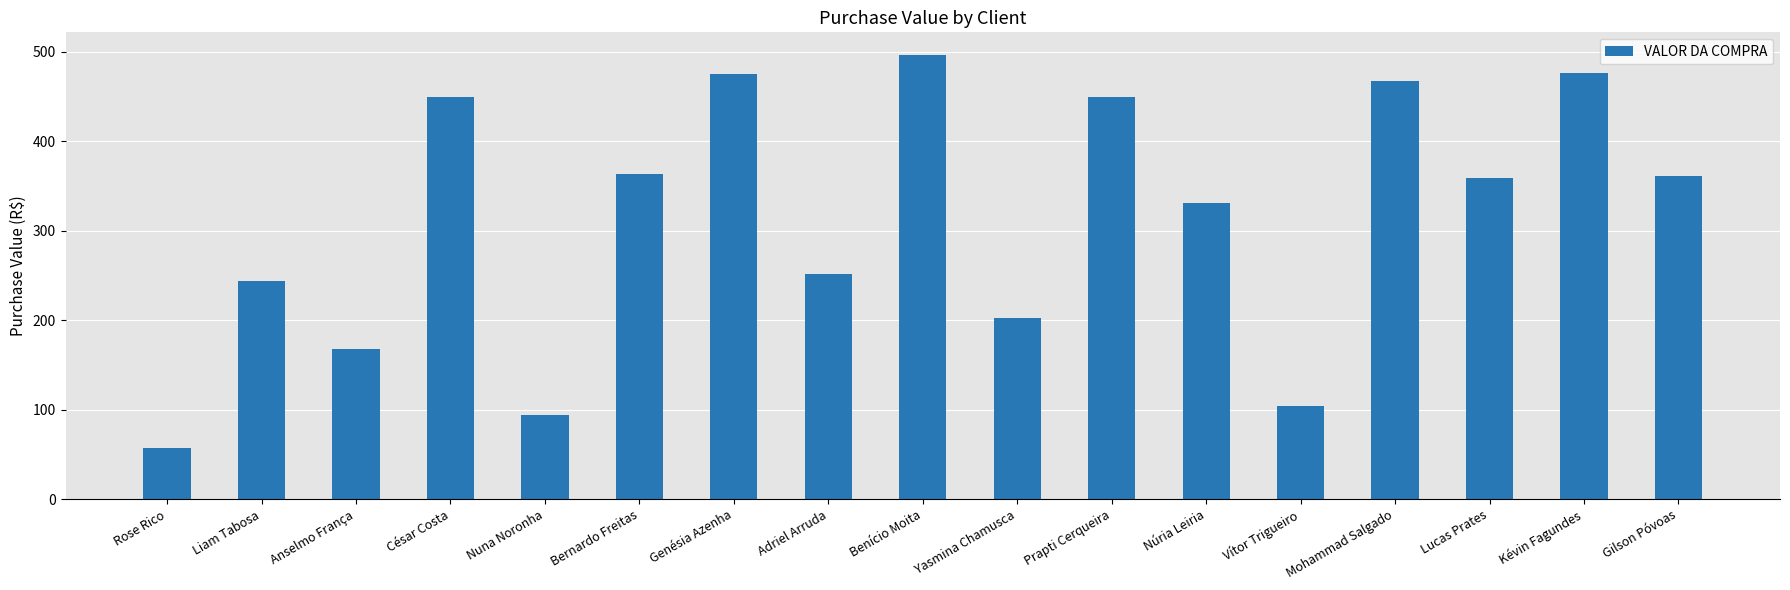

What is the ratio of the value at Benício Moita to the value at Kévin Fagundes?

1.0